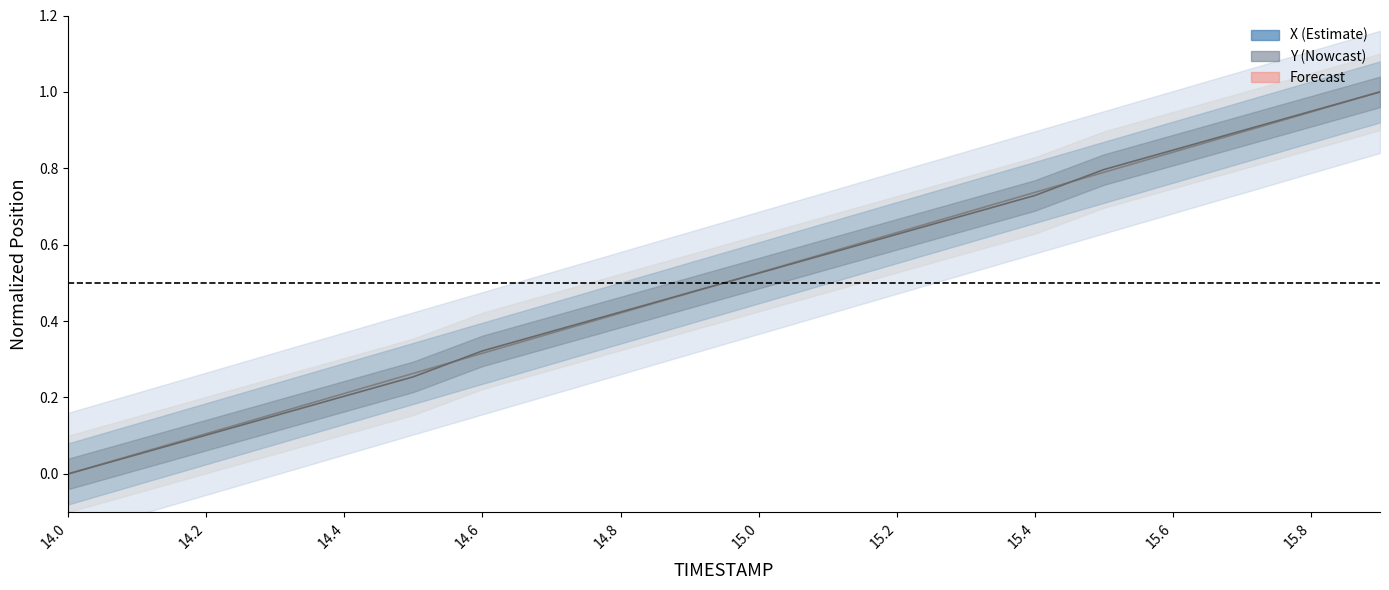

At how many categories does at least one series exceed 0?

19